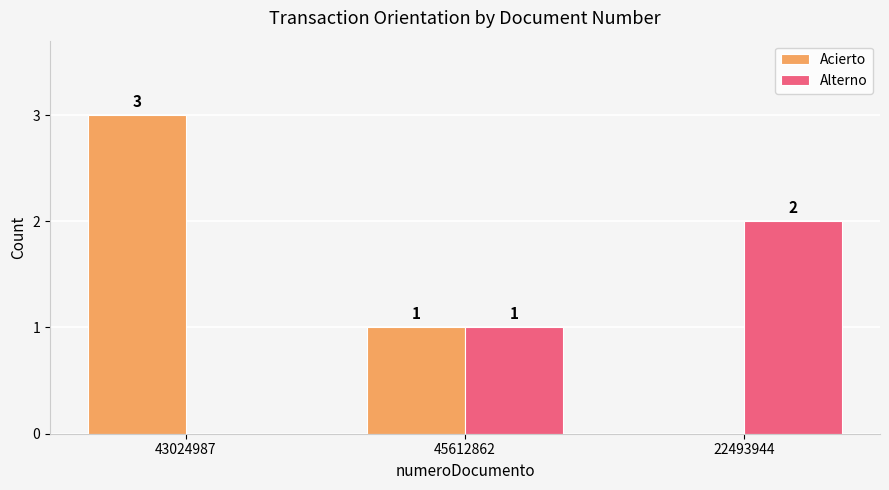

Where does the Acierto series first go above 1?

43024987